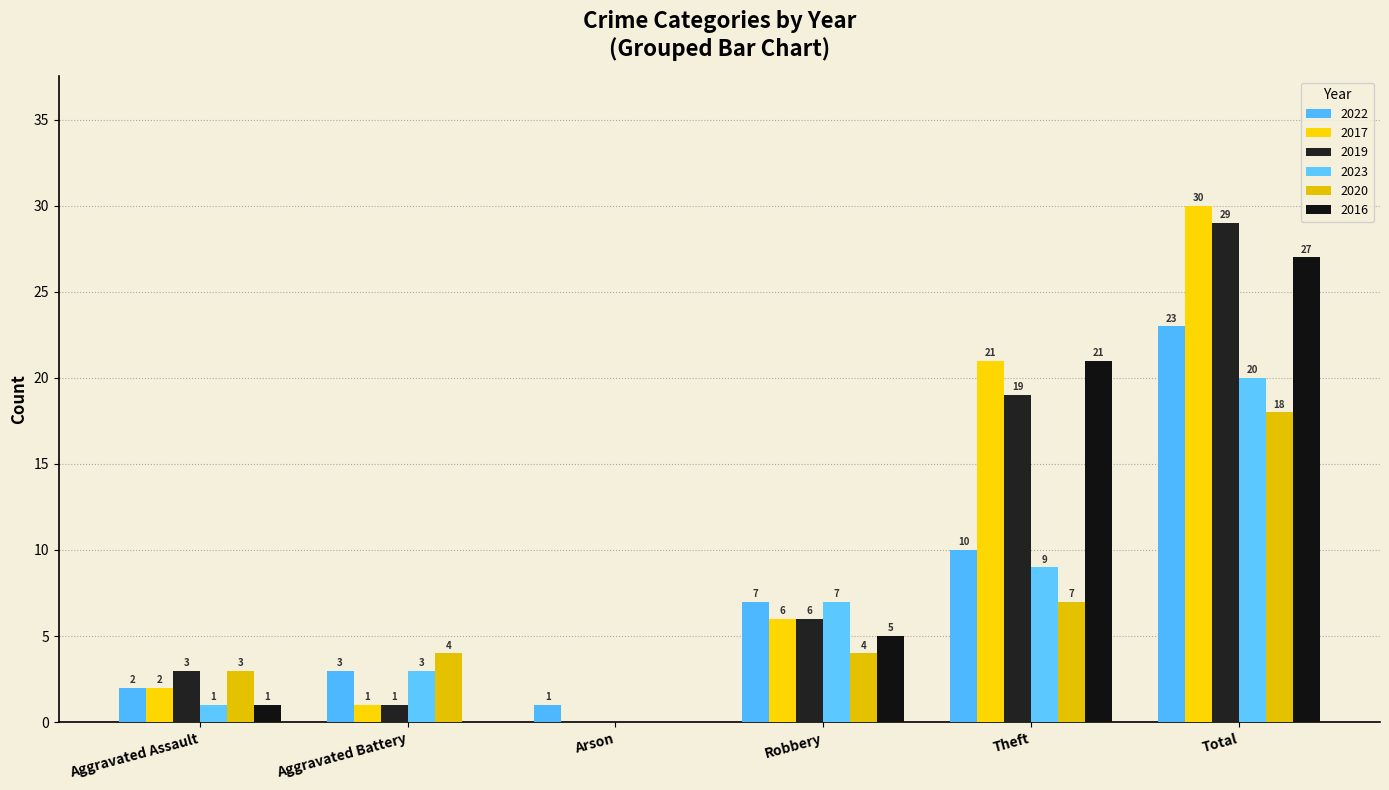

What is the sum of the 2019 values at Total and Aggravated Assault?

32